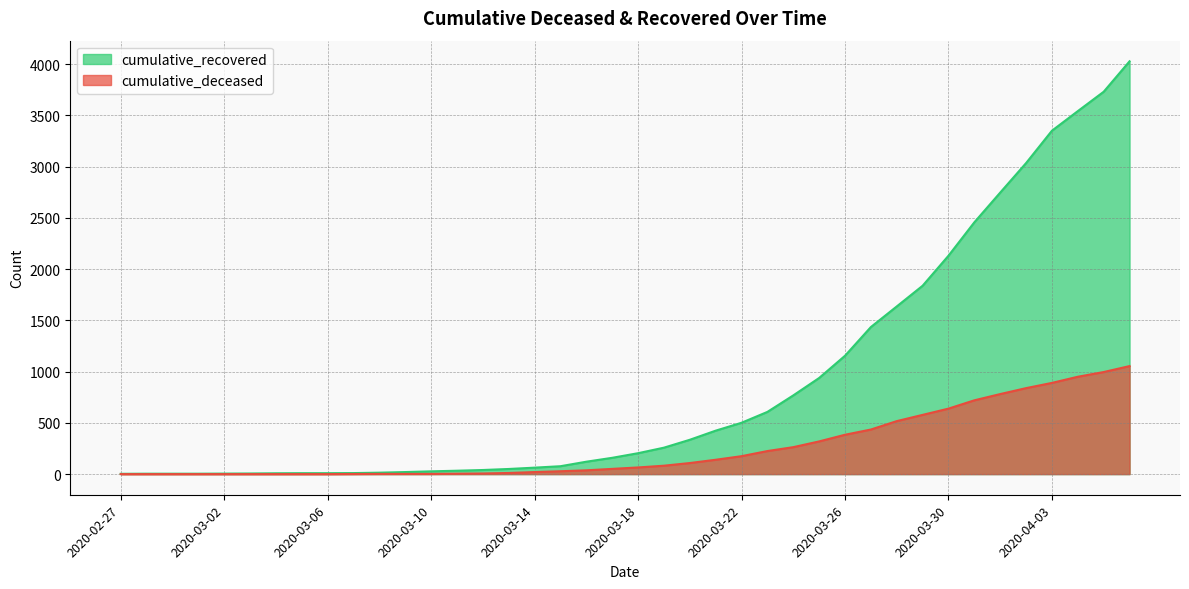

What is the sum of the cumulative_deceased values at 2020-03-11 and 2020-02-29?

4